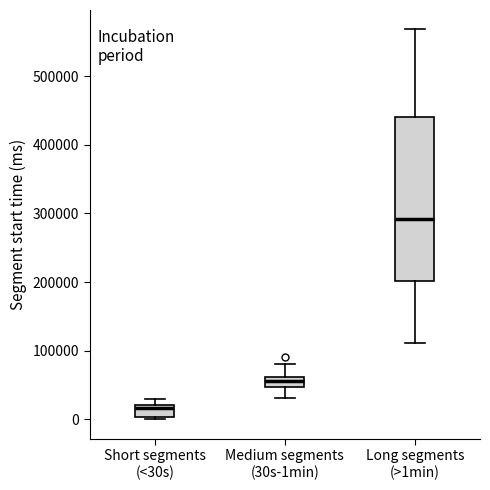

Which box has the lowest median line?

Short segments (<30s)